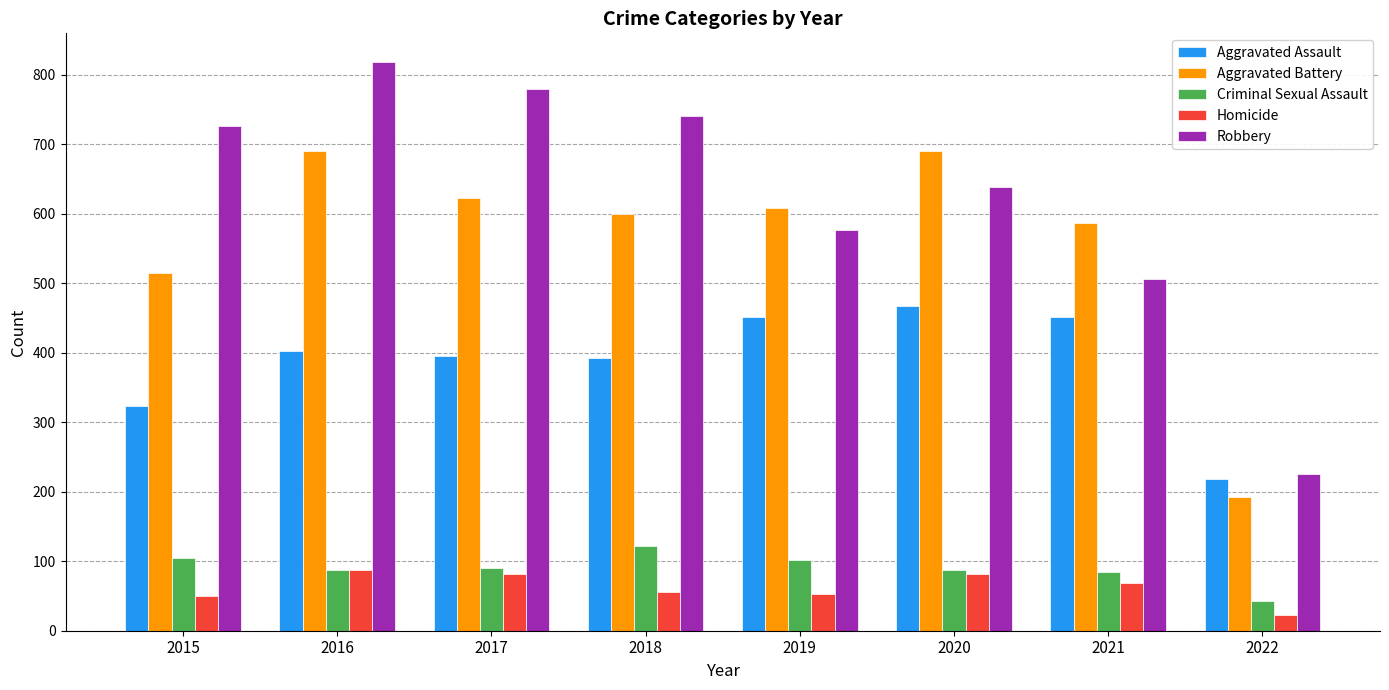

Rank the series by their maximum value, from highest to lowest.

Robbery, Aggravated Battery, Aggravated Assault, Criminal Sexual Assault, Homicide